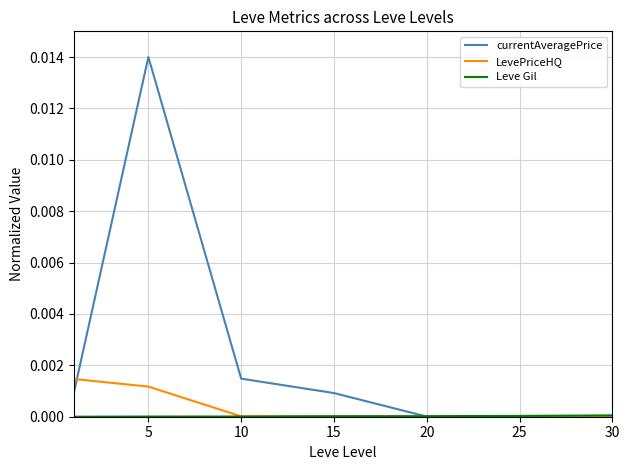

Which series has the widest spread of values?

currentAveragePrice